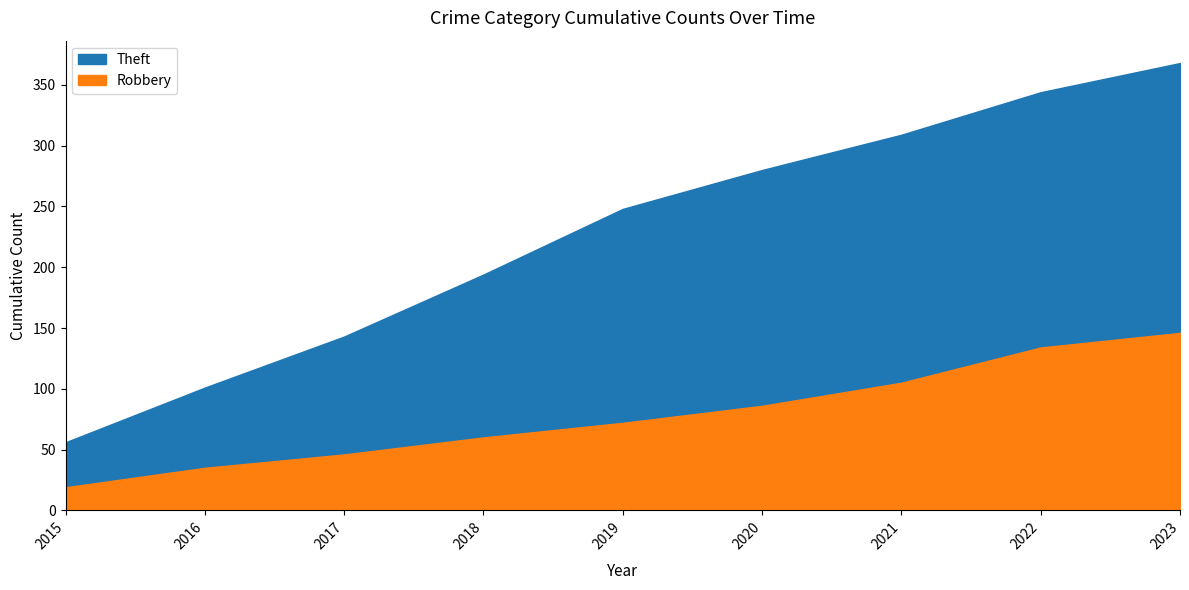

Reading left to right, transcribe all the data shown in this chart.

Robbery: 2015=19	2016=16	2017=11	2018=14	2019=12	2020=14	2021=19	2022=29	2023=12
Theft: 2015=56	2016=45	2017=42	2018=51	2019=54	2020=32	2021=29	2022=35	2023=24